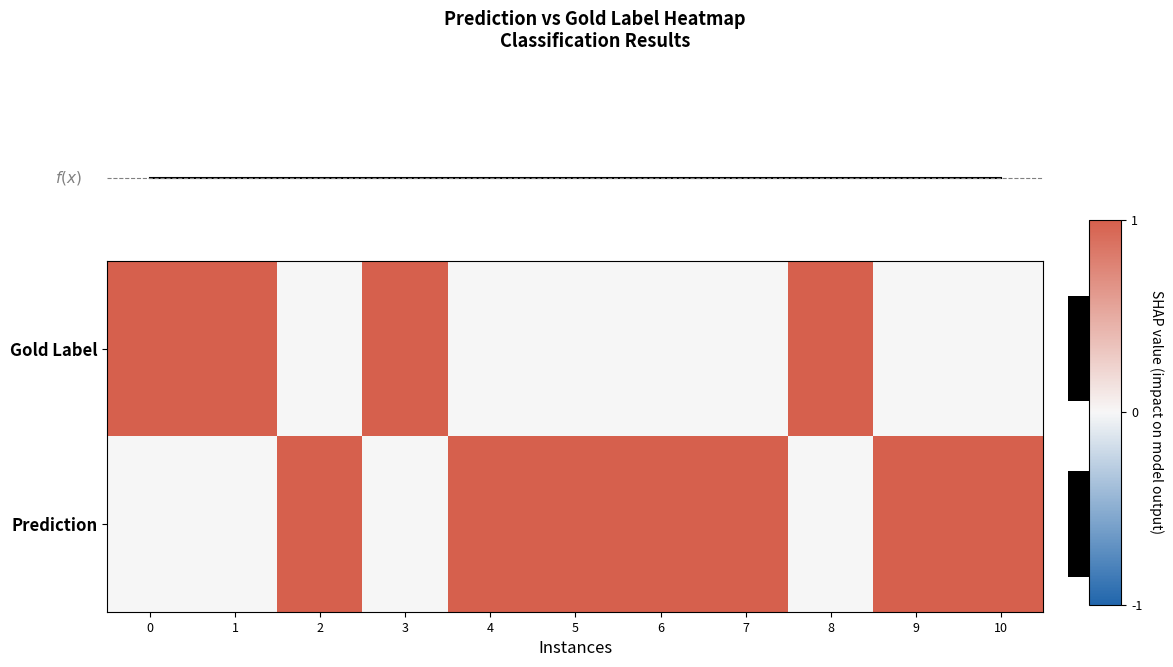

Which has a higher value, 1 or 7?

1